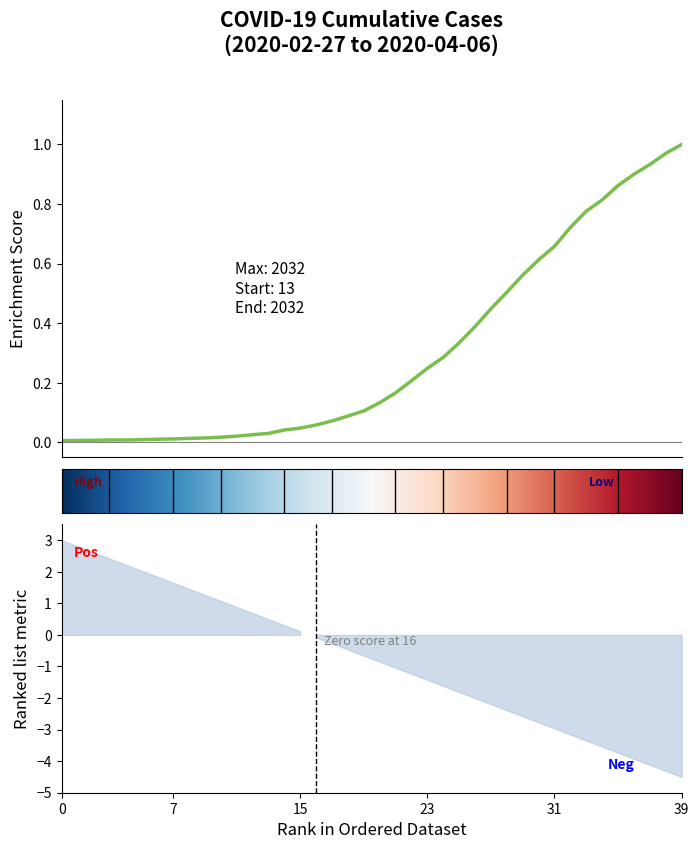

Reading left to right, extract all data points from this chart.

0.0	0.0	0.0	0.0	0.0	0.0	0.0	0.0	0.0	0.0	0.0	0.0	0.0	0.0	0.0	0.0	0.1	0.1	0.1	0.1	0.1	0.2	0.2	0.2	0.3	0.3	0.4	0.4	0.5	0.6	0.6	0.7	0.7	0.8	0.8	0.9	0.9	0.9	1.0	1.0